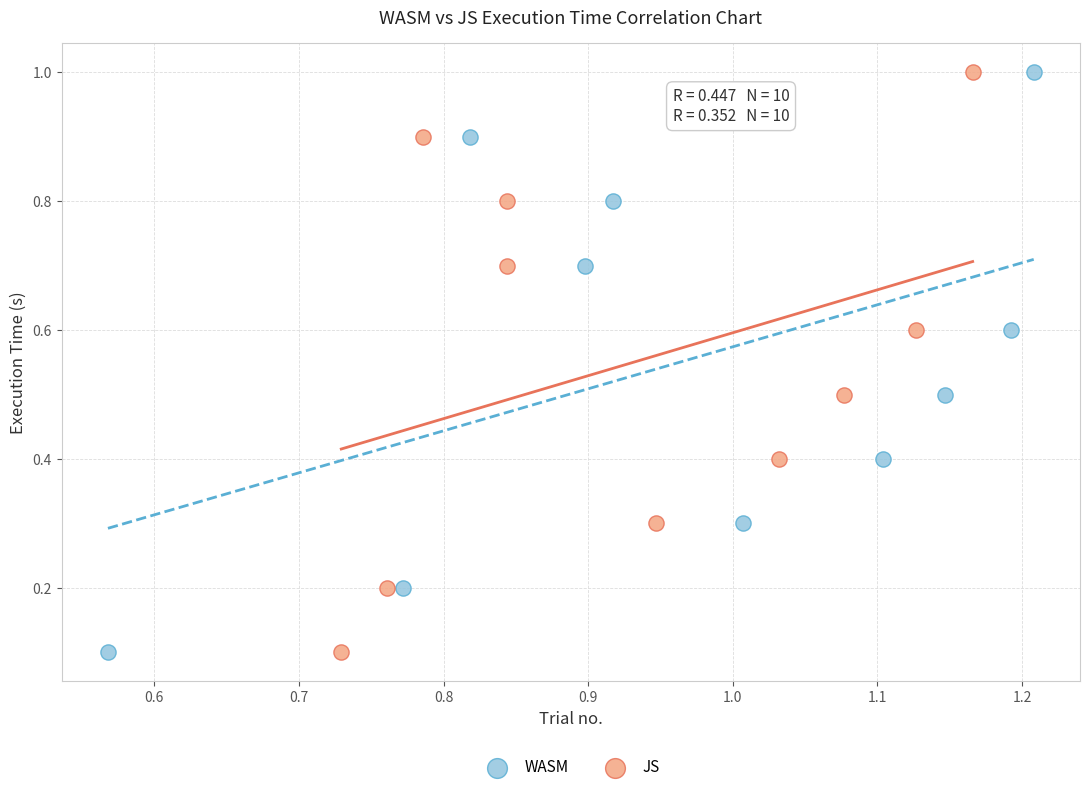

What are all the series names shown in the legend?

WASM, JS